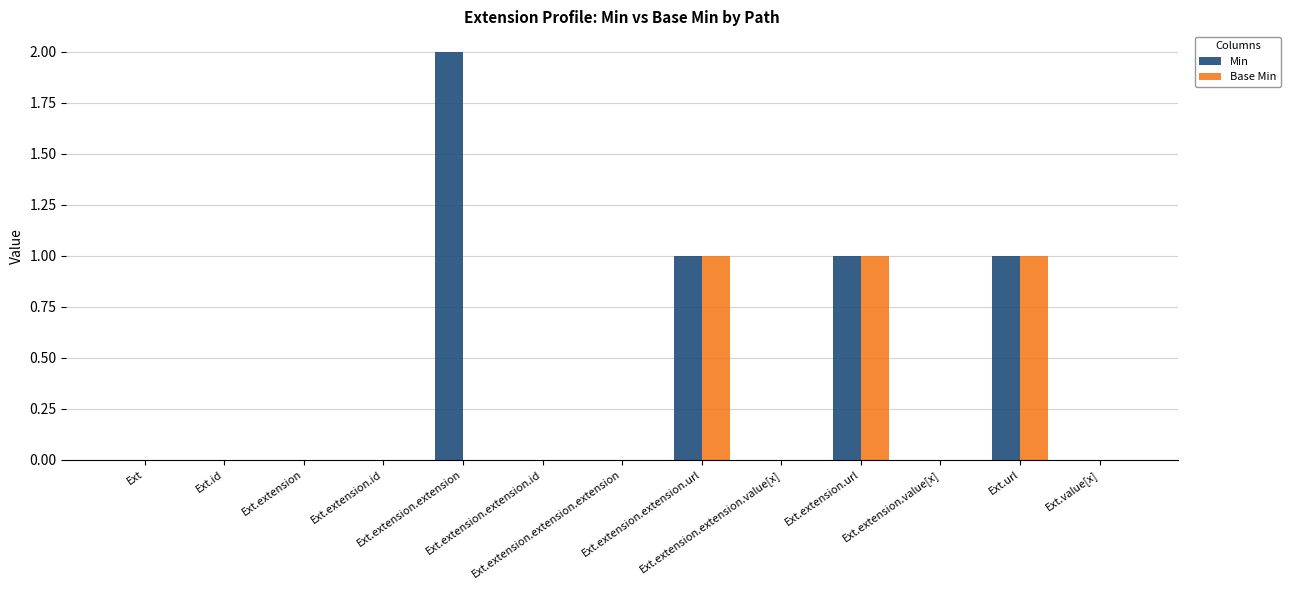

Which series has the largest total across all categories?

Min